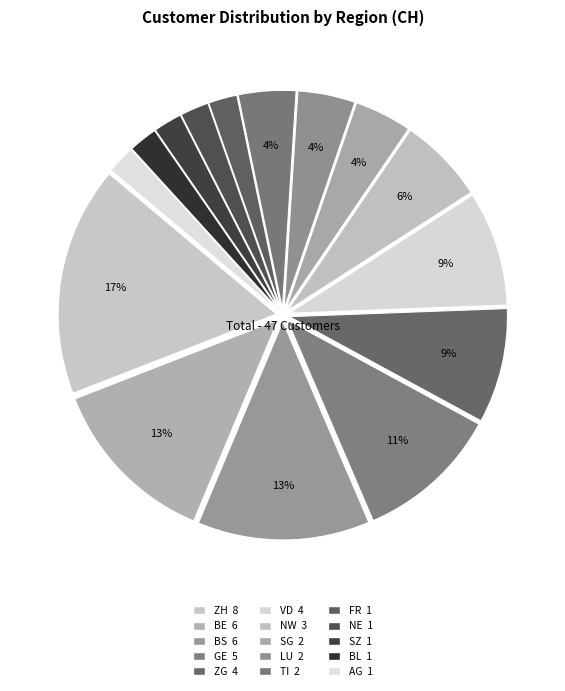

How many segments does this pie chart have?

15